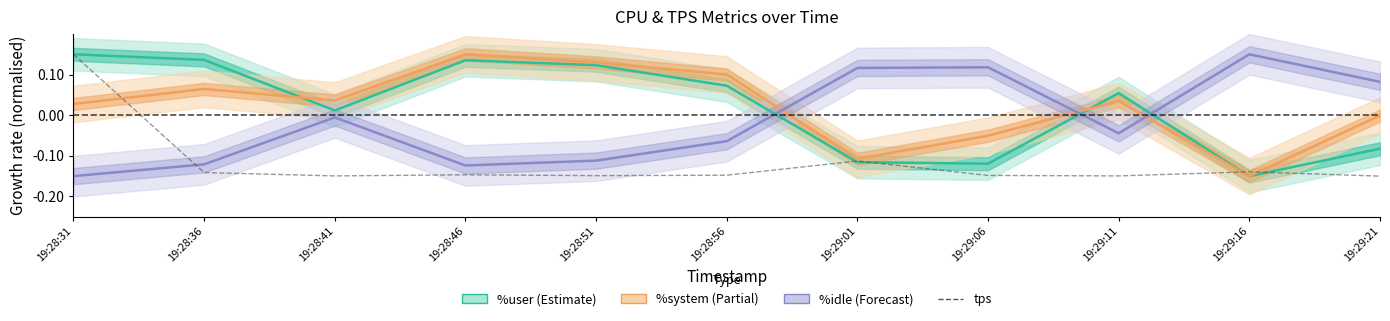

Reading right to left, transcribe all the data shown in this chart.

%user (Estimate): -0.1	-0.1	0.1	-0.1	-0.1	0.1	0.1	0.1	0.0	0.1	0.1
%system (Partial): -0.0	-0.1	0.0	-0.1	-0.1	0.1	0.1	0.1	0.0	0.1	0.0
%idle (Forecast): 0.1	0.1	-0.0	0.1	0.1	-0.1	-0.1	-0.1	-0.0	-0.1	-0.1
tps: -0.1	-0.1	-0.1	-0.1	-0.1	-0.1	-0.1	-0.1	-0.1	-0.1	0.1